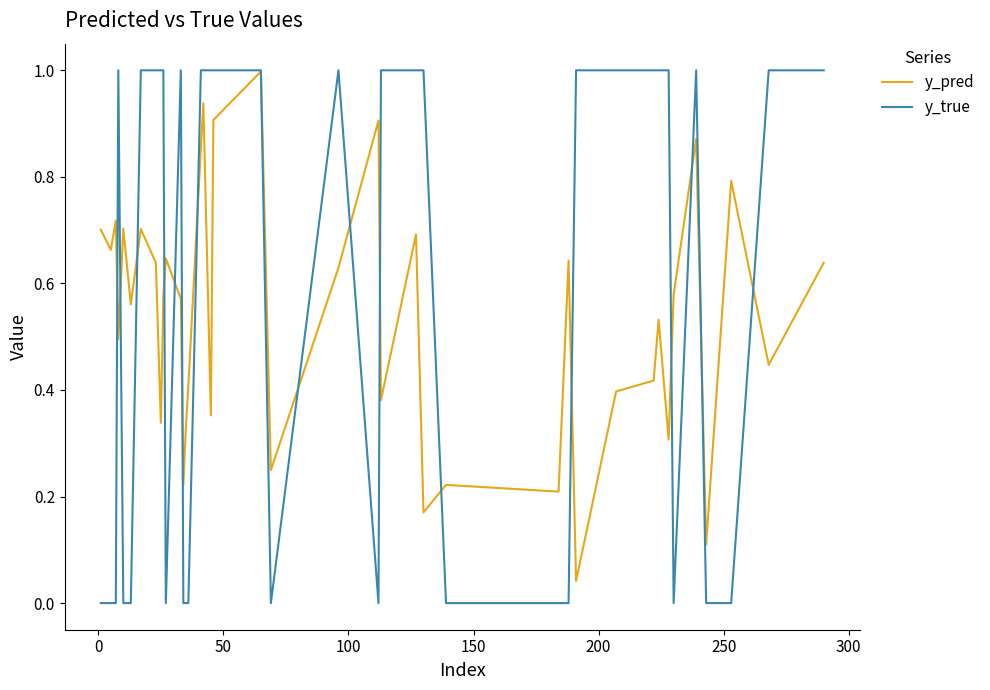

After their last crossing, which series has the higher values: y_pred or y_true?

y_true